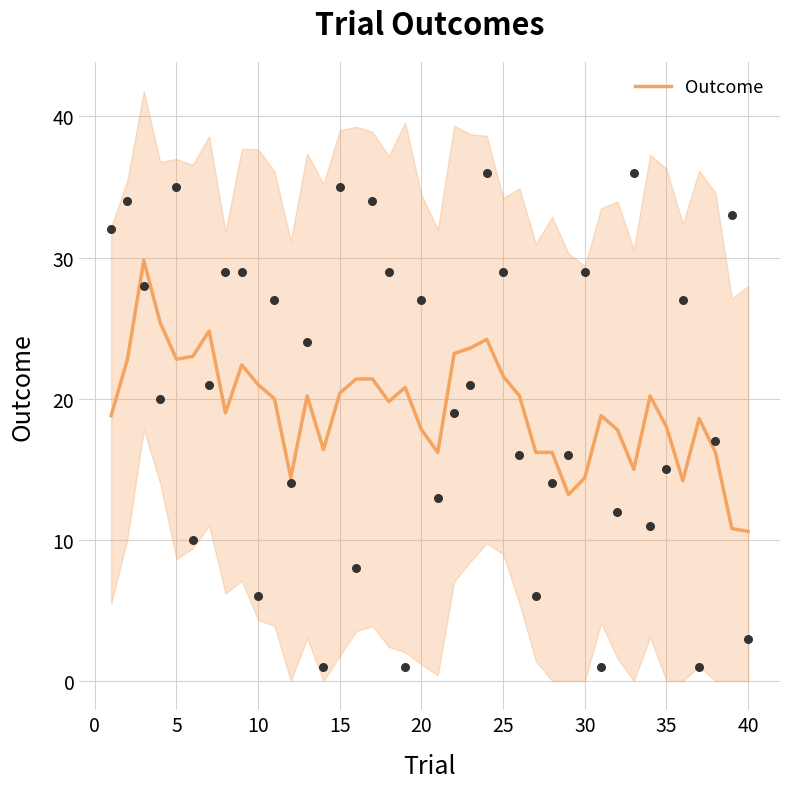

What is the lowest value of the Outcome series?

10.6